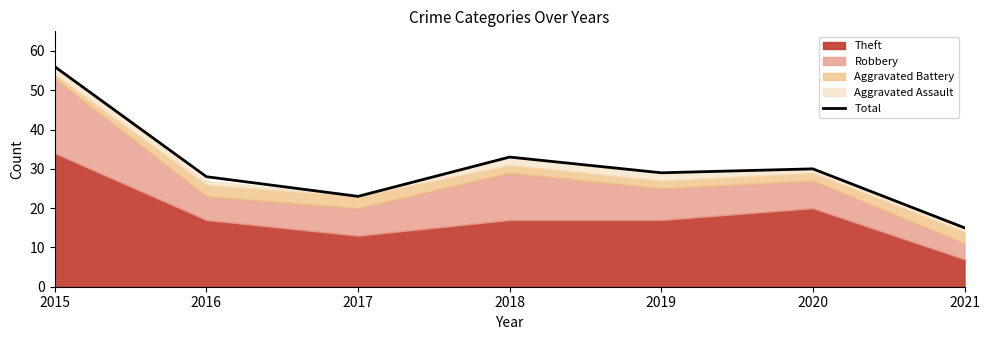

What is the change in value from 2018 to 2021?

-18